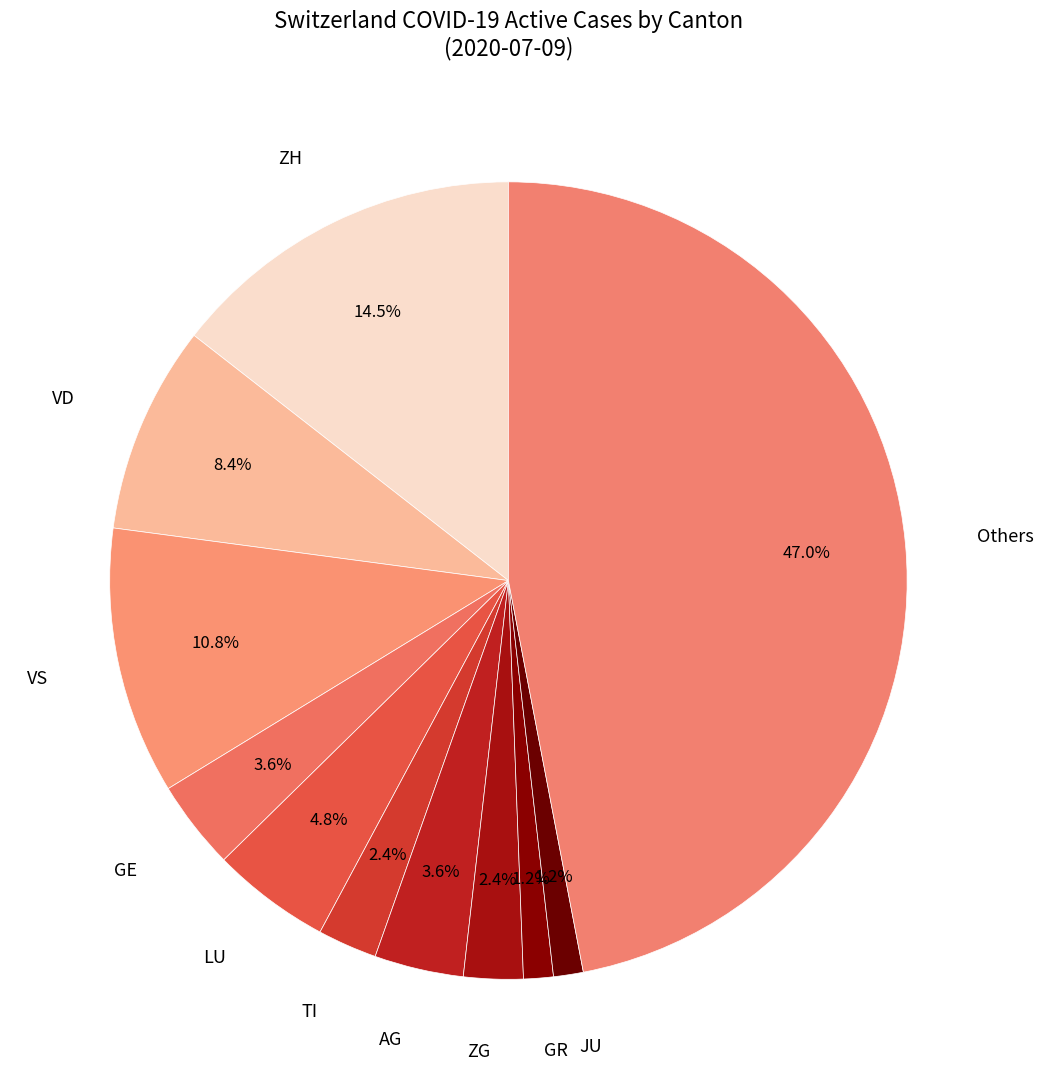

Count the number of slices in the pie.

11